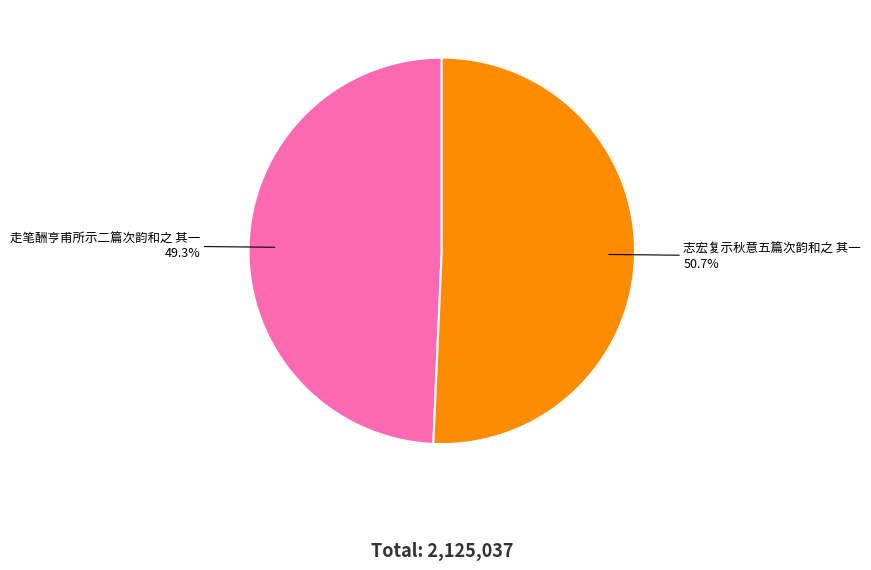

Do 志宏复示秋意五篇次韵和之 其一 and 走笔酬亨甫所示二篇次韵和之 其一 together represent more than half of the pie?

Yes